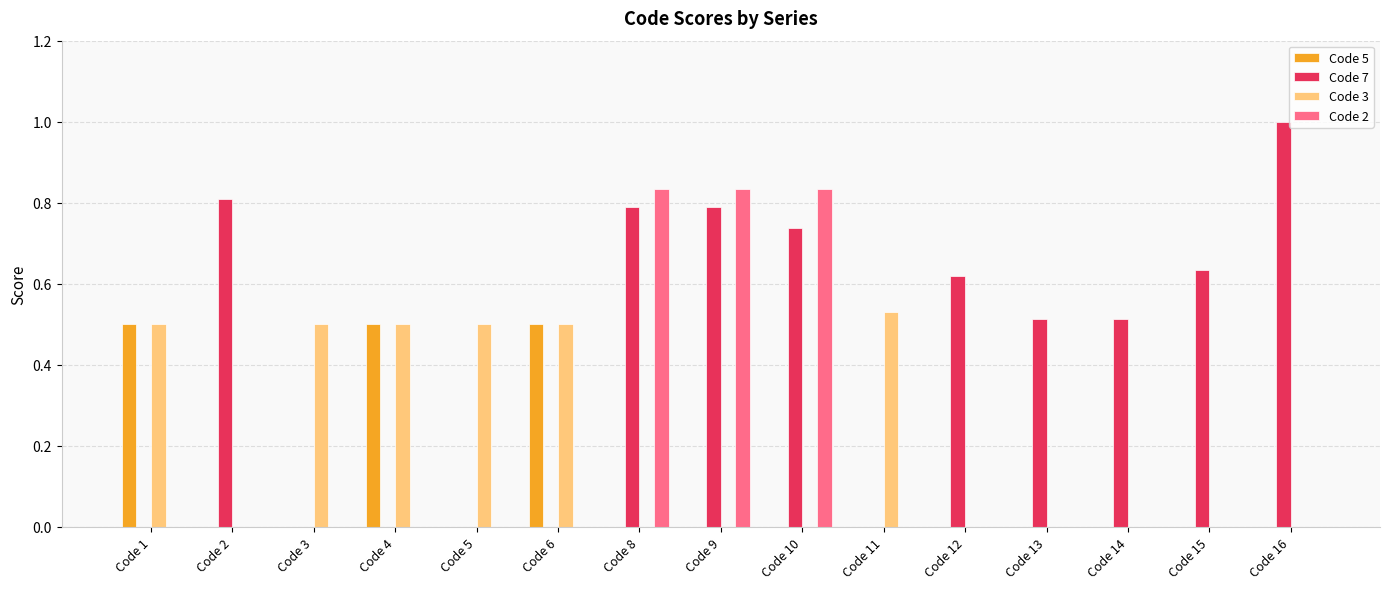

What are all the series names shown in the legend?

Code 5, Code 7, Code 3, Code 2